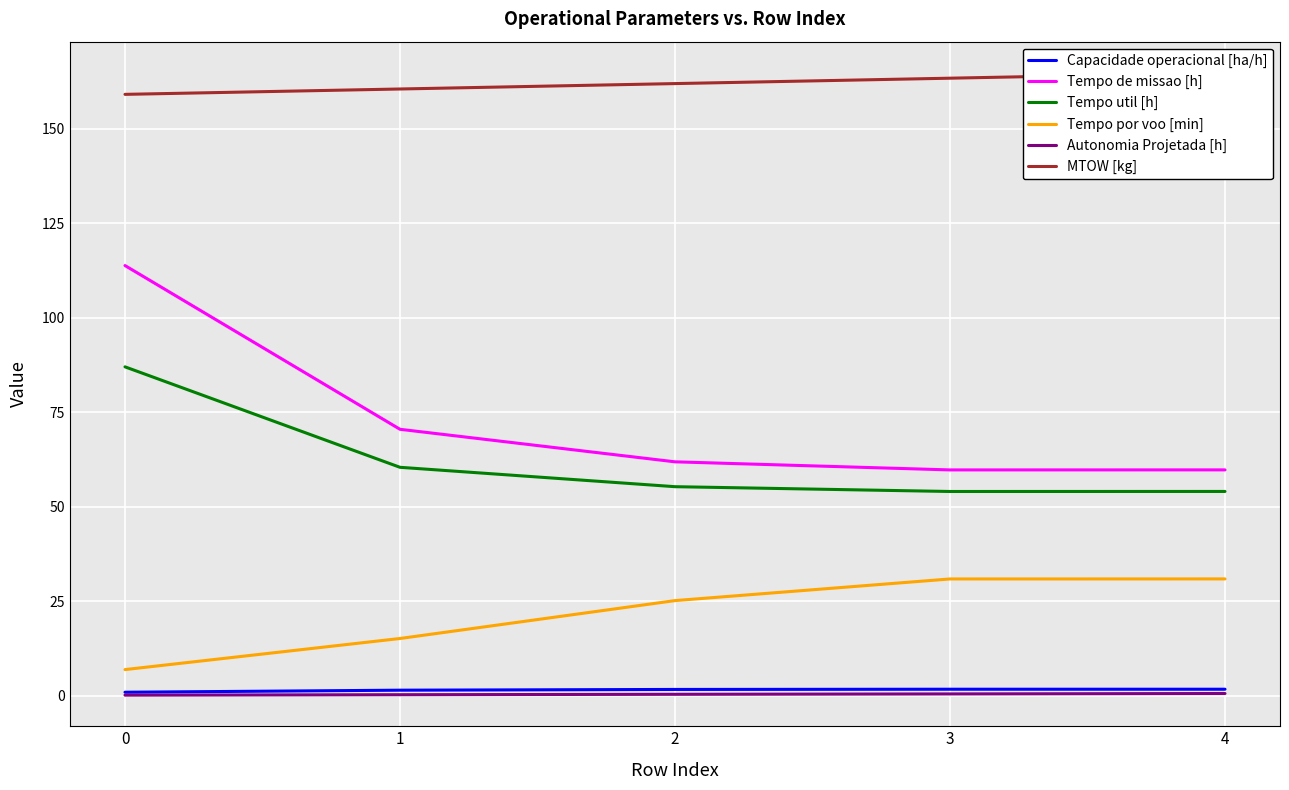

What is the maximum value for Tempo por voo [min]?

30.9